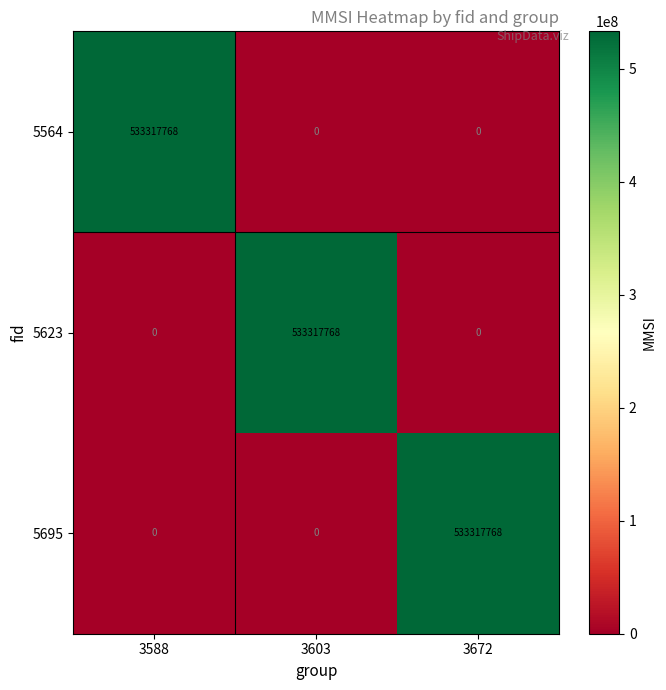

What is the approximate value of 5695 at 3672, to the nearest 10?

533317770